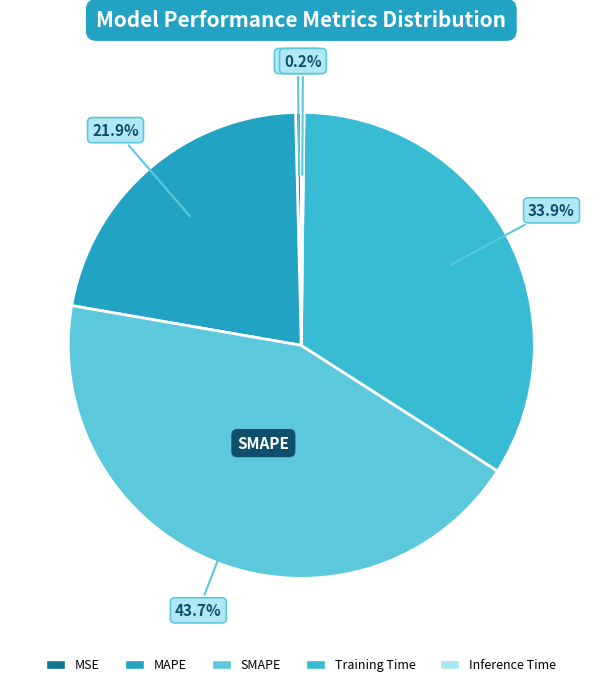

Combined, what portion of the pie is MAPE and Training Time?

55.8%